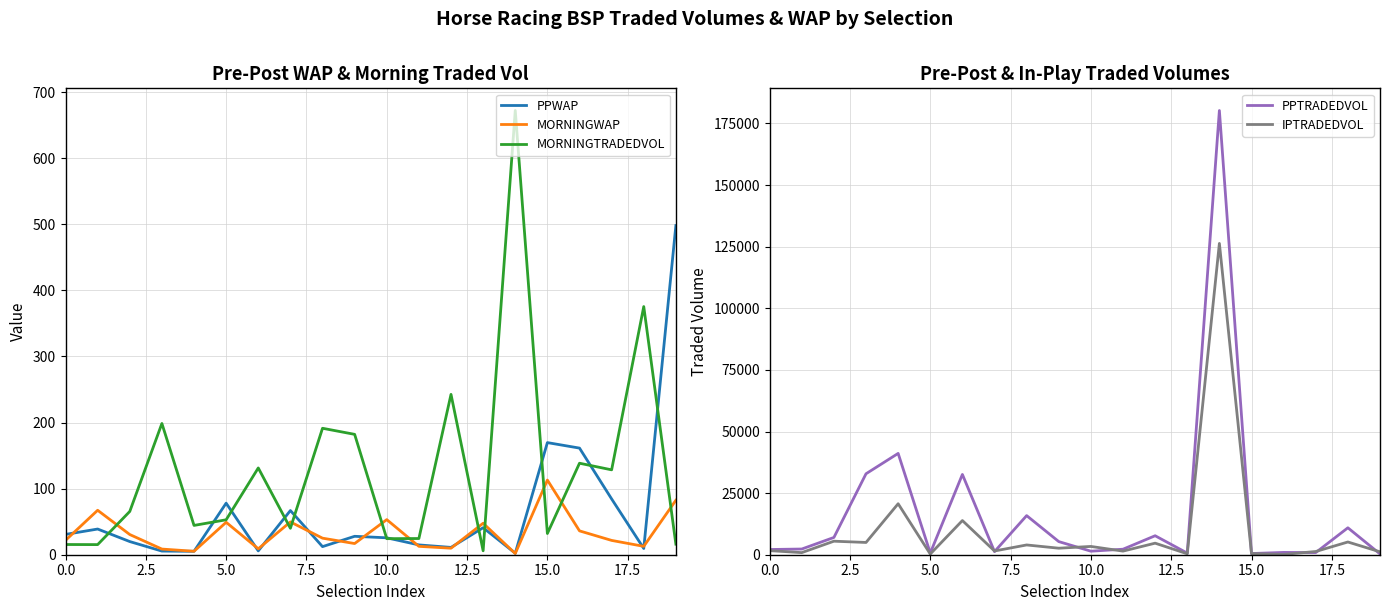

What is the label of the 14th point from the left?

13